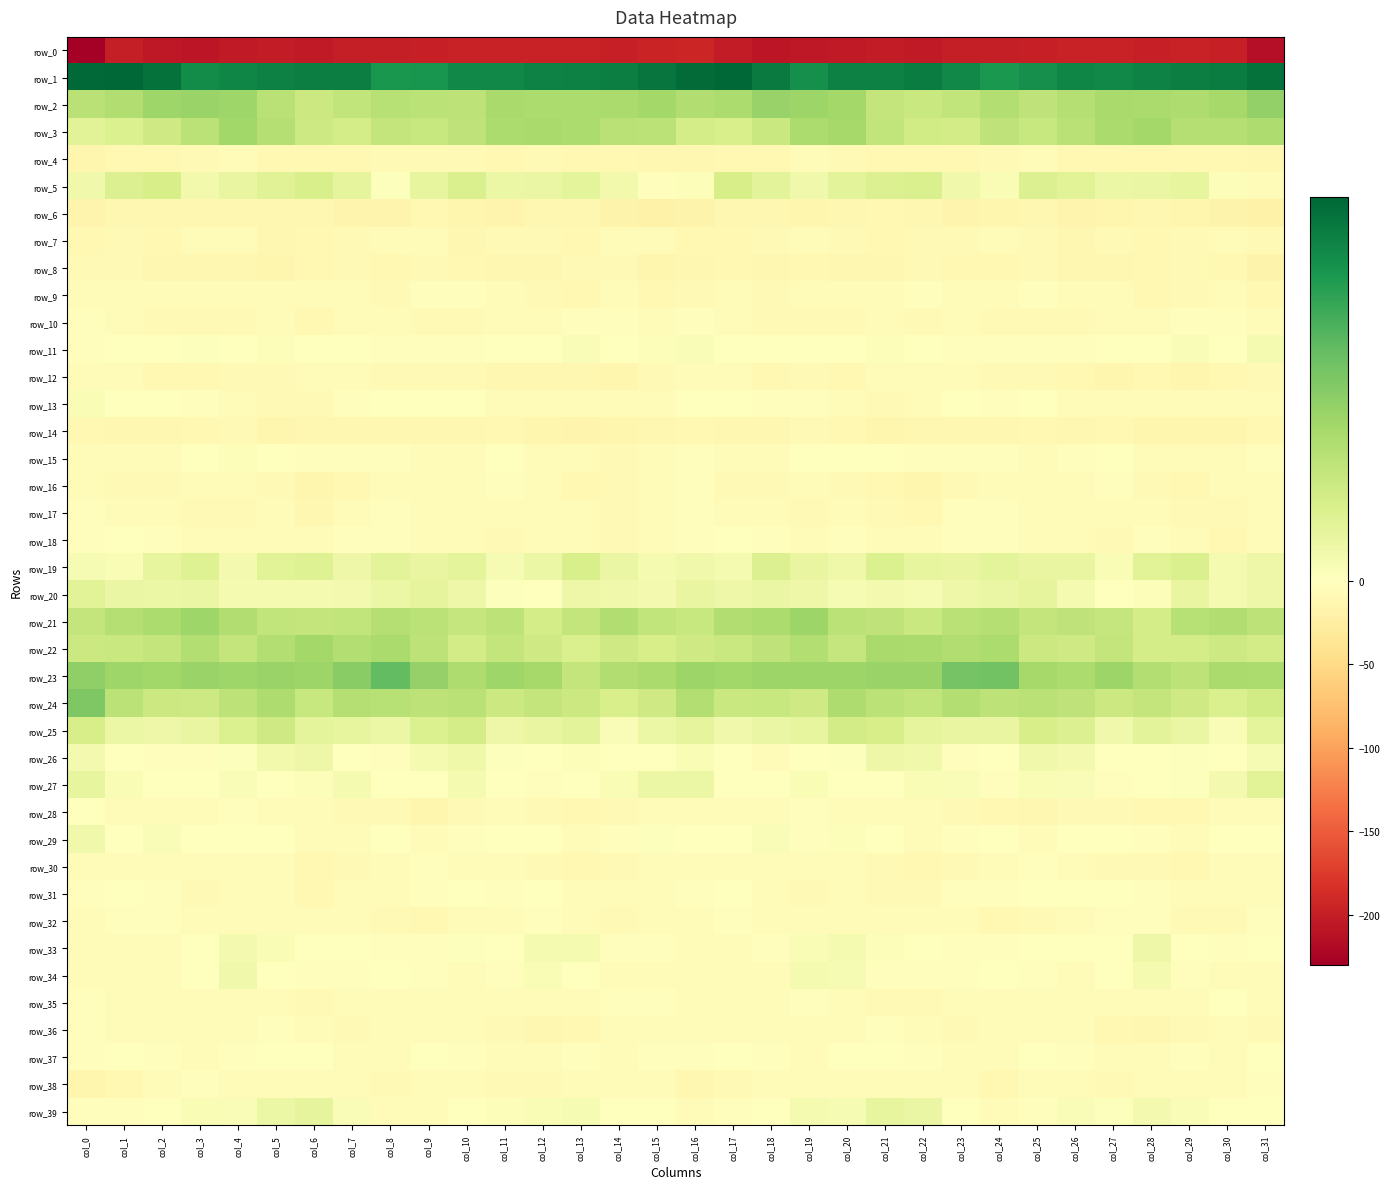

What is the sum of all row_0 values?

-6467.3